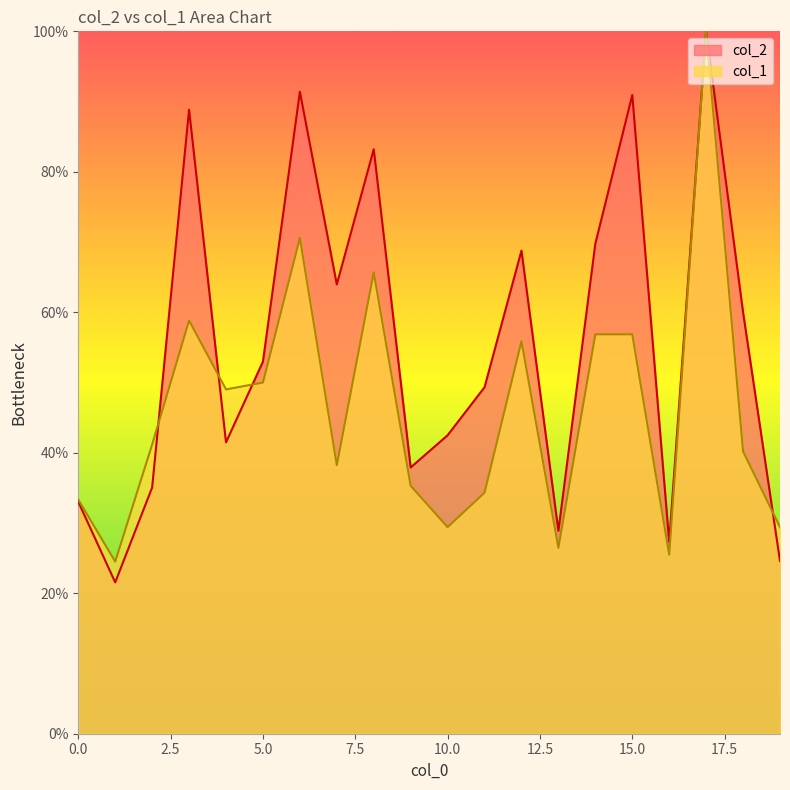

What are all the series names shown in the legend?

col_2, col_1